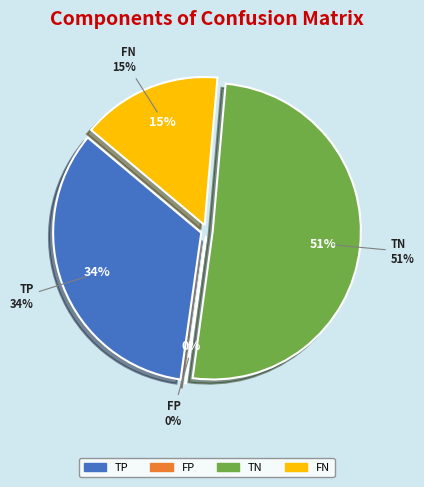

How many segments does this pie chart have?

4